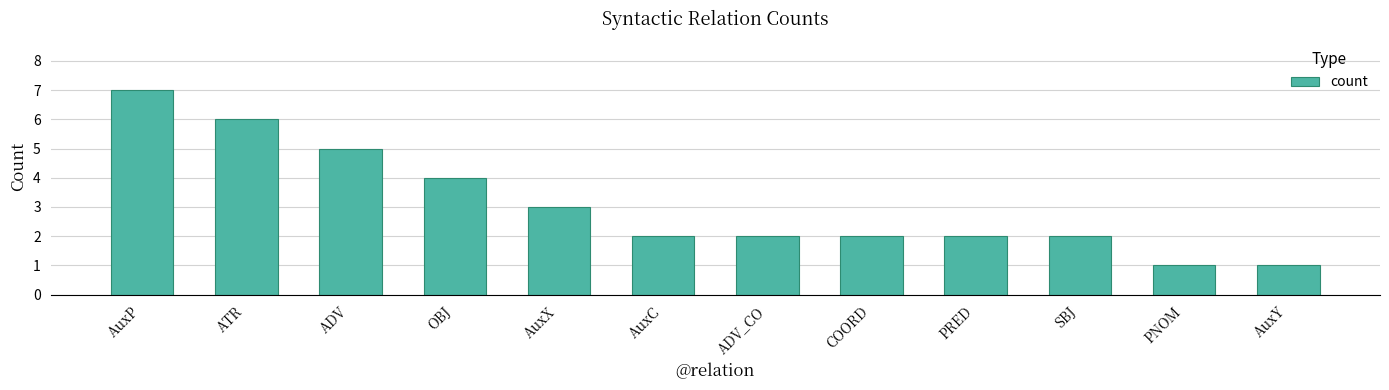

What is the maximum value shown in the chart?

7